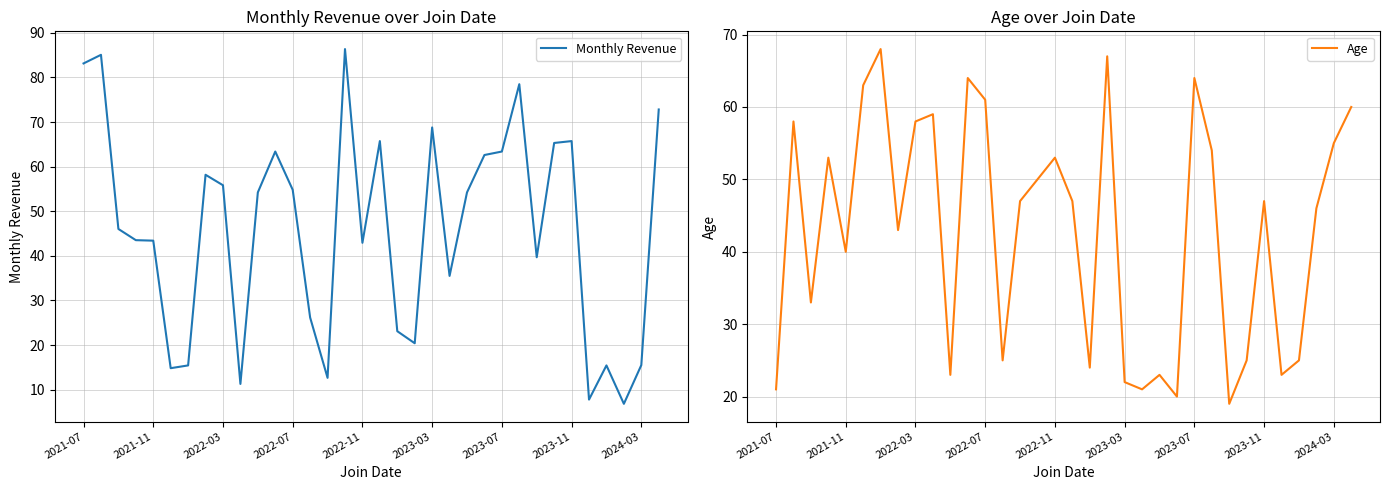

What position from the right is 2021-07?

34